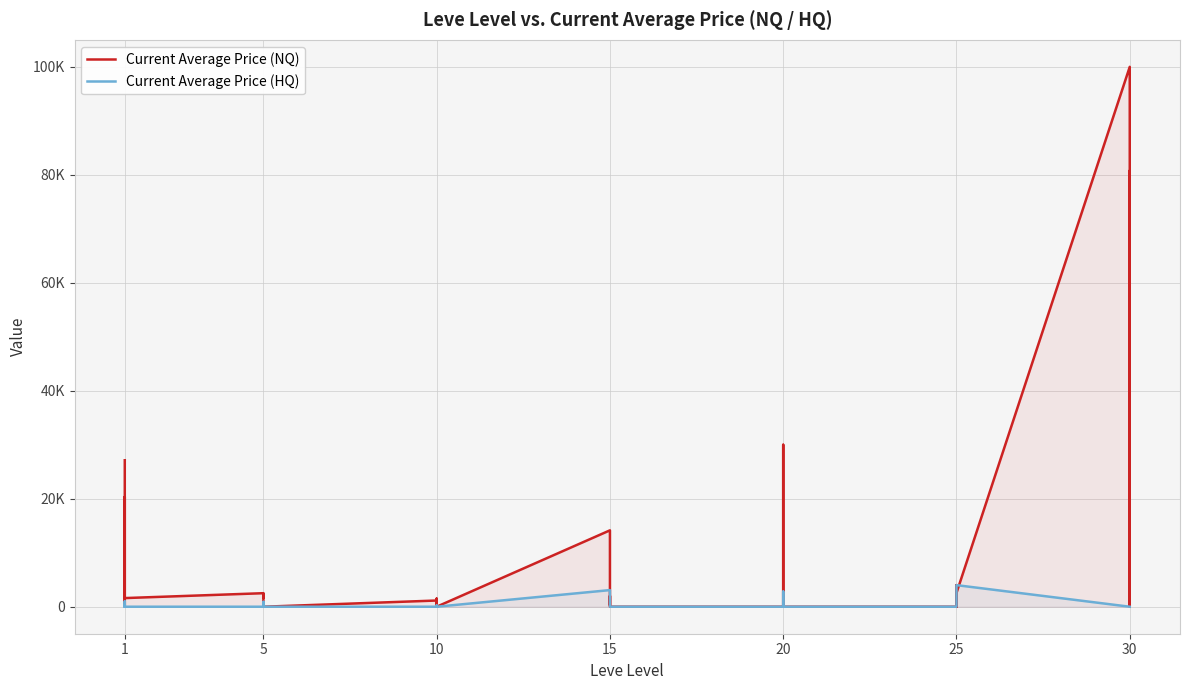

Rank the series at 10 from highest to lowest value.

Current Average Price (NQ), Current Average Price (HQ)